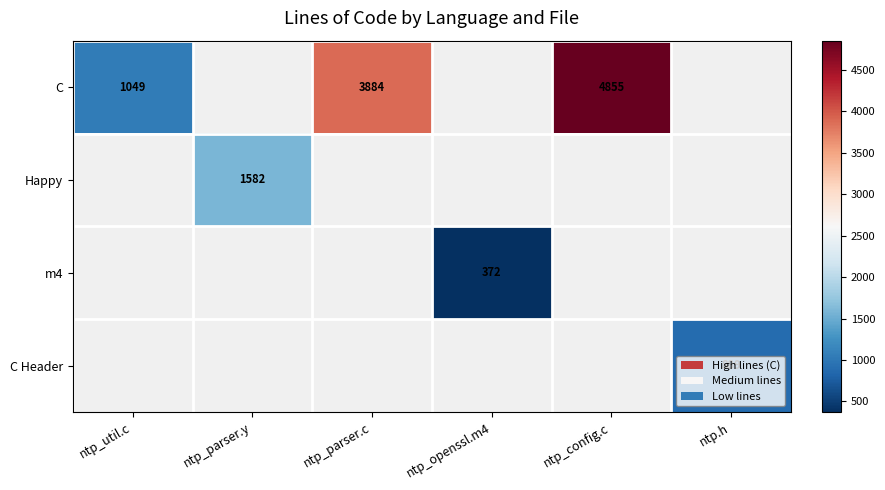

What is the minimum value shown in the chart?

372.0